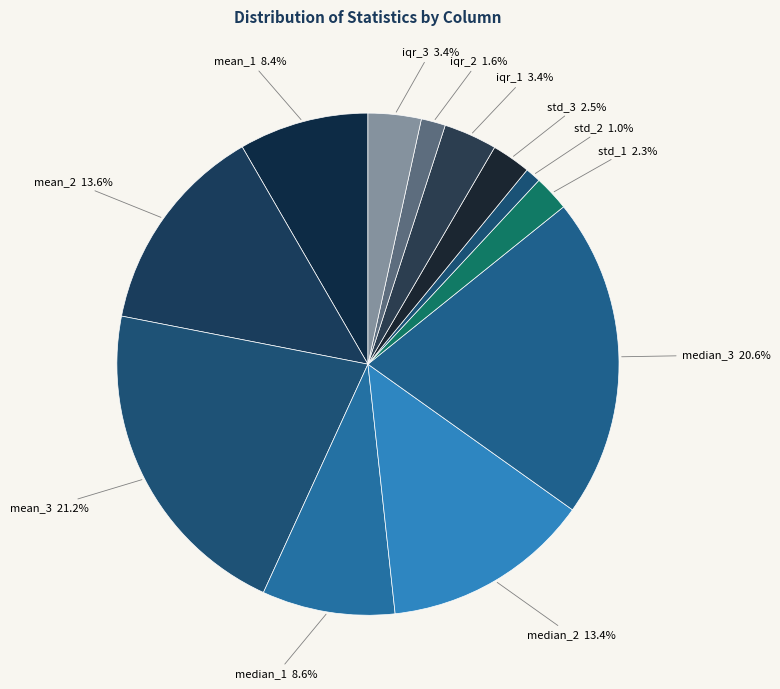

Is the sum of mean_3 and median_2 greater than half?

No